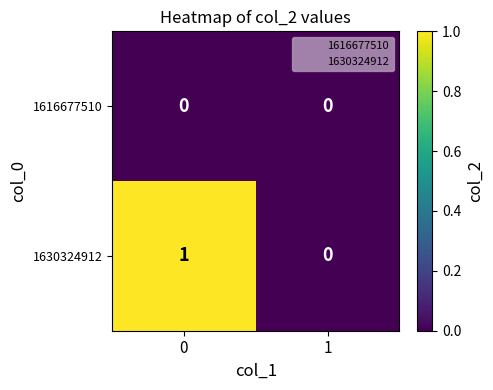

Rank the series by their maximum value, from lowest to highest.

1616677510, 1630324912